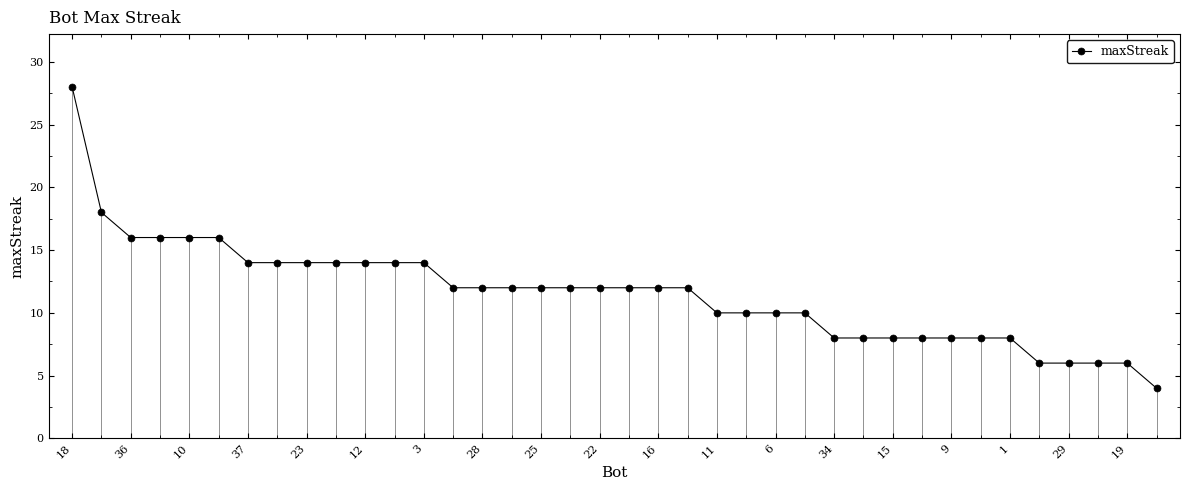

Is this an area chart (filled region under the line)?

No